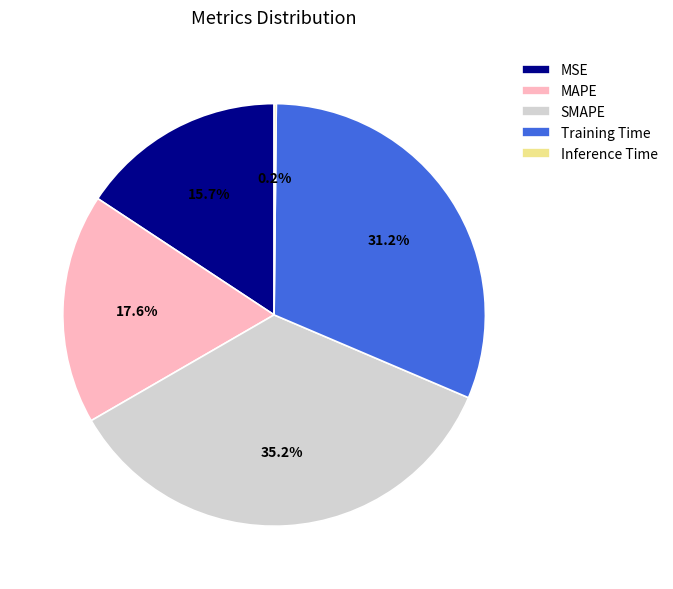

Do SMAPE and MSE together represent more than half of the pie?

Yes